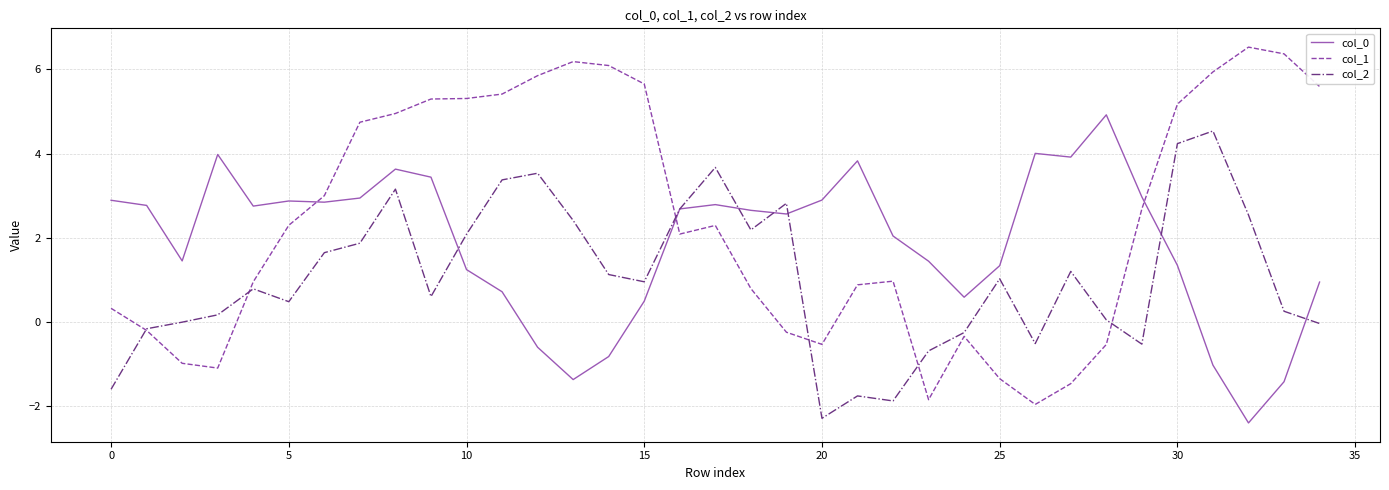

Which series has the largest range (max minus min)?

col_1